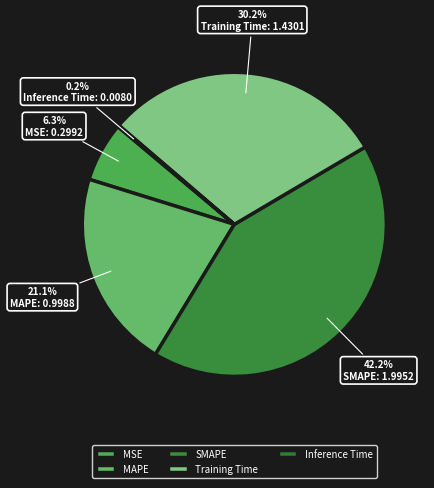

Which has a higher value, Training Time or SMAPE?

SMAPE